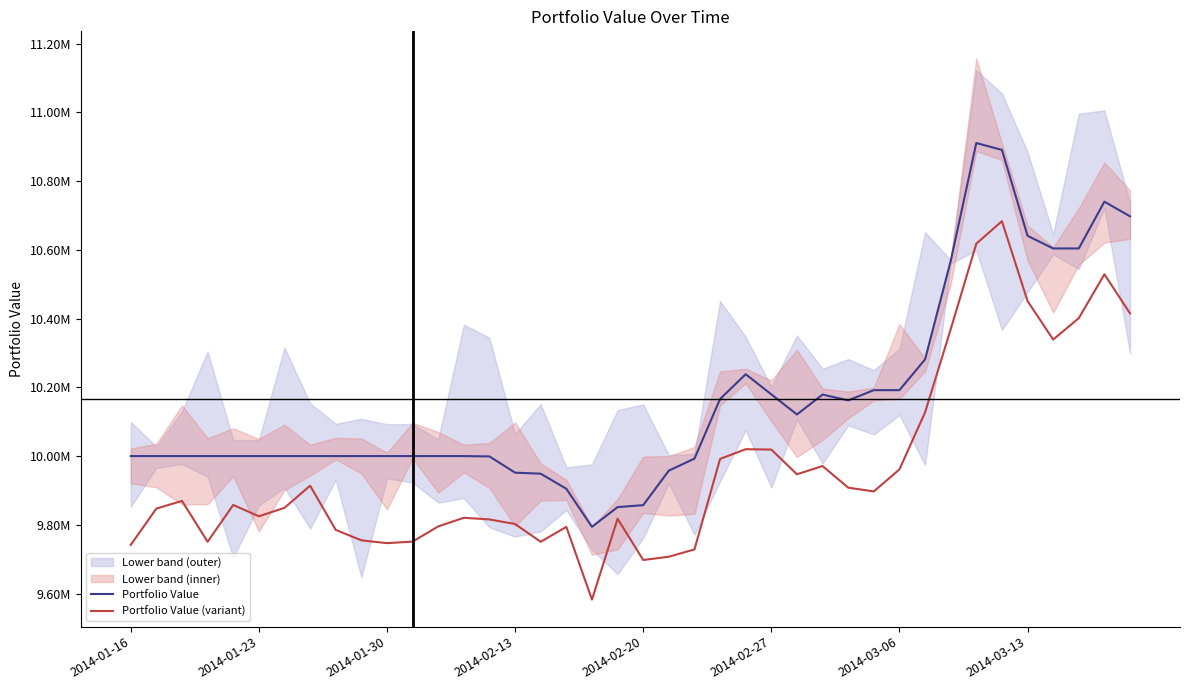

The value of Portfolio Value at 2014-03-06 is 14444386.8. True or false?

False